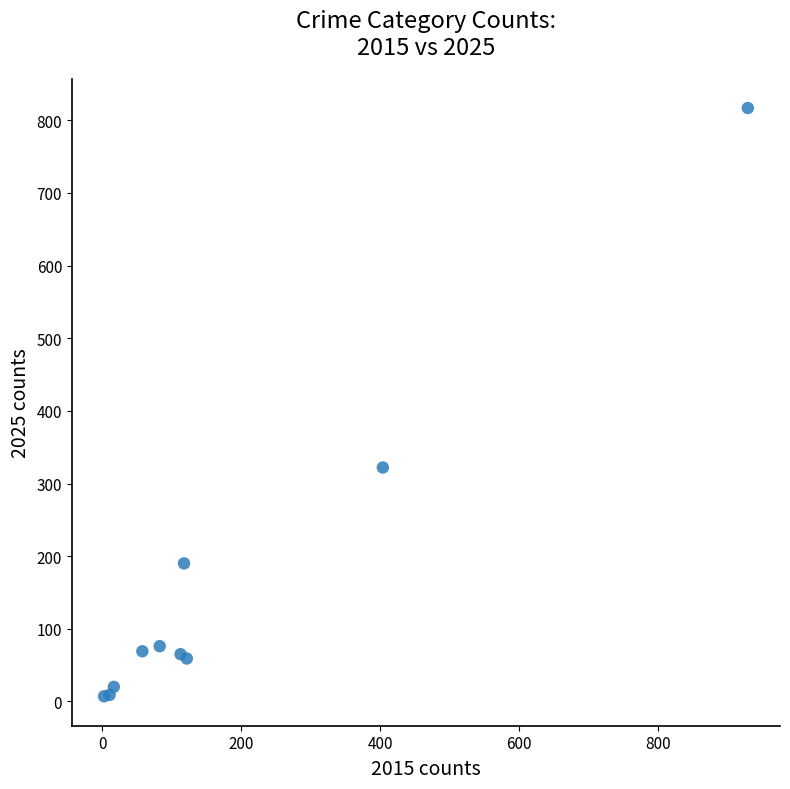

What Y value in the scatter plot is closest to 412?

322